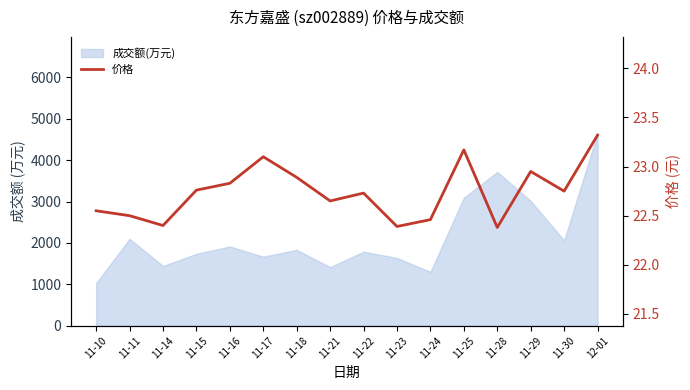

Rank the categories by value from lowest to highest.

11-28, 11-23, 11-14, 11-24, 11-11, 11-10, 11-21, 11-22, 11-30, 11-15, 11-16, 11-18, 11-29, 11-17, 11-25, 12-01